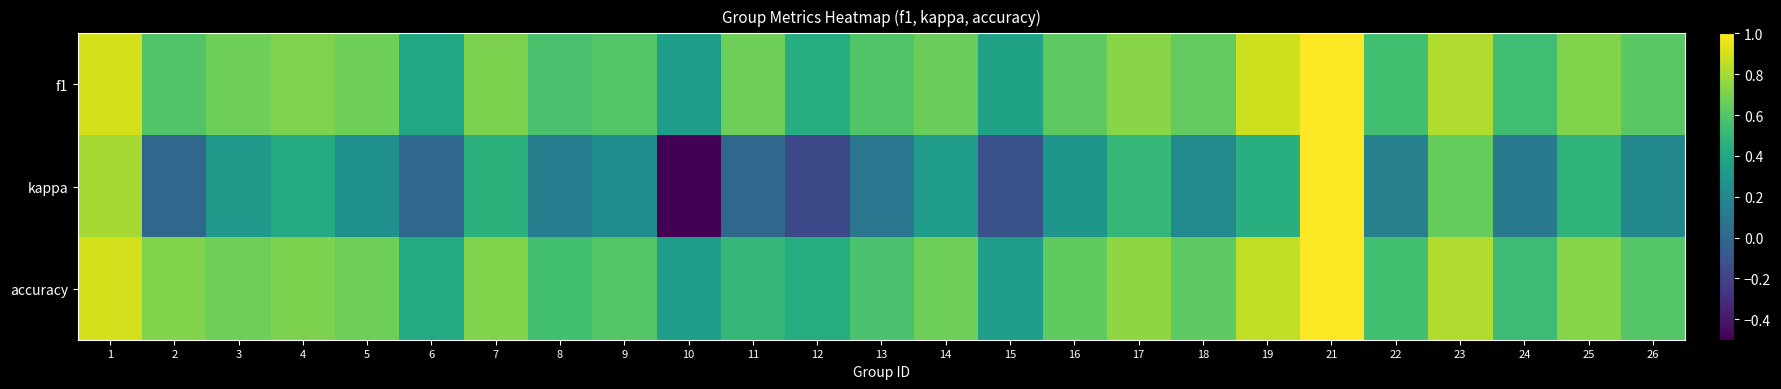

Reading right to left, extract all data points from this chart.

f1: 26=0.6	25=0.7	24=0.5	23=0.8	22=0.5	21=1.0	19=0.9	18=0.6	17=0.7	16=0.6	15=0.4	14=0.7	13=0.6	12=0.4	11=0.7	10=0.3	9=0.6	8=0.6	7=0.7	6=0.4	5=0.7	4=0.7	3=0.7	2=0.6	1=0.9
kappa: 26=0.2	25=0.5	24=0.1	23=0.6	22=0.2	21=1.0	19=0.4	18=0.2	17=0.5	16=0.3	15=-0.1	14=0.3	13=0.1	12=-0.2	11=0.0	10=-0.5	9=0.2	8=0.1	7=0.5	6=0.0	5=0.2	4=0.4	3=0.3	2=0.0	1=0.8
accuracy: 26=0.6	25=0.7	24=0.5	23=0.8	22=0.5	21=1.0	19=0.9	18=0.6	17=0.8	16=0.6	15=0.3	14=0.7	13=0.6	12=0.4	11=0.5	10=0.3	9=0.6	8=0.5	7=0.7	6=0.4	5=0.7	4=0.7	3=0.7	2=0.7	1=0.9